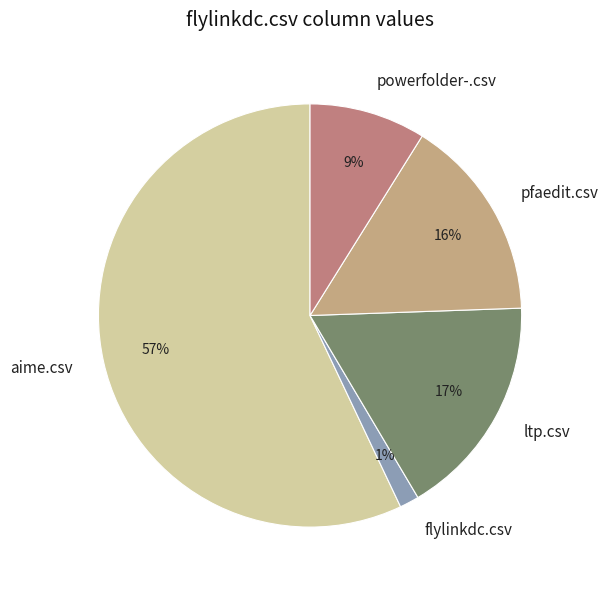

To the nearest percent, what is the average slice percentage?

20%